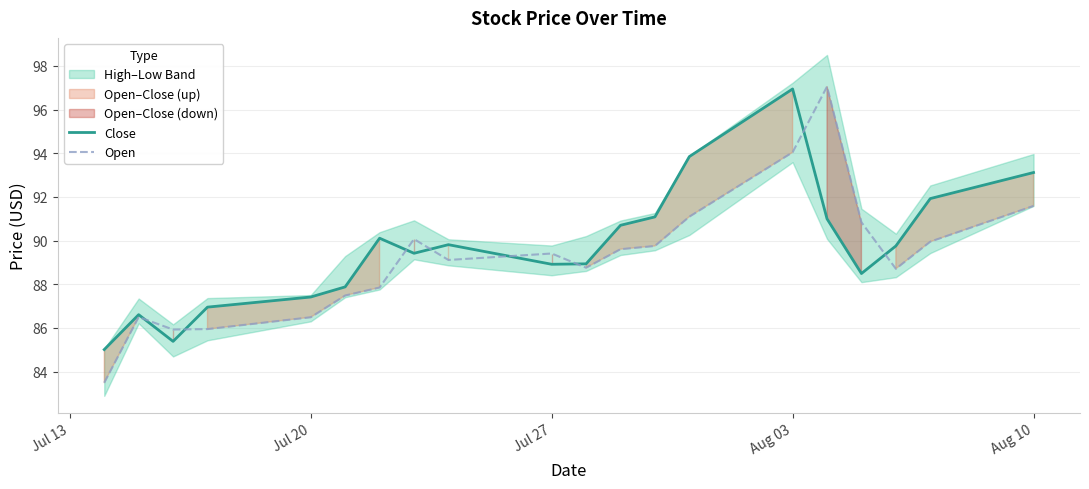

What is the lowest value of the Open series?

83.5